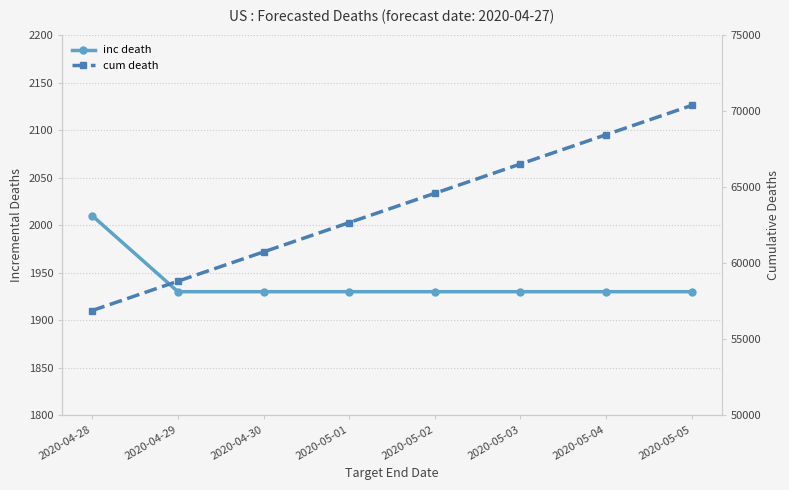

Is it true that inc death equals 3215 at 2020-04-29?

False